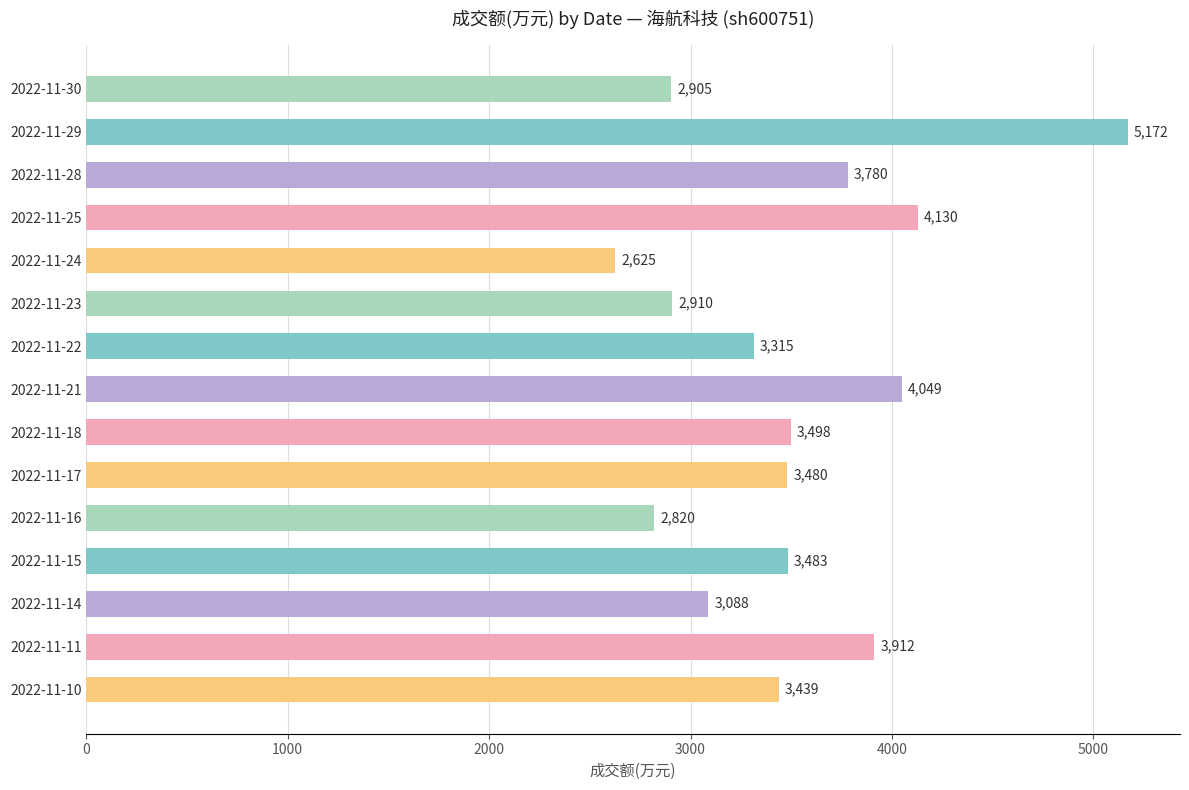

What is the minimum value shown in the chart?

2625